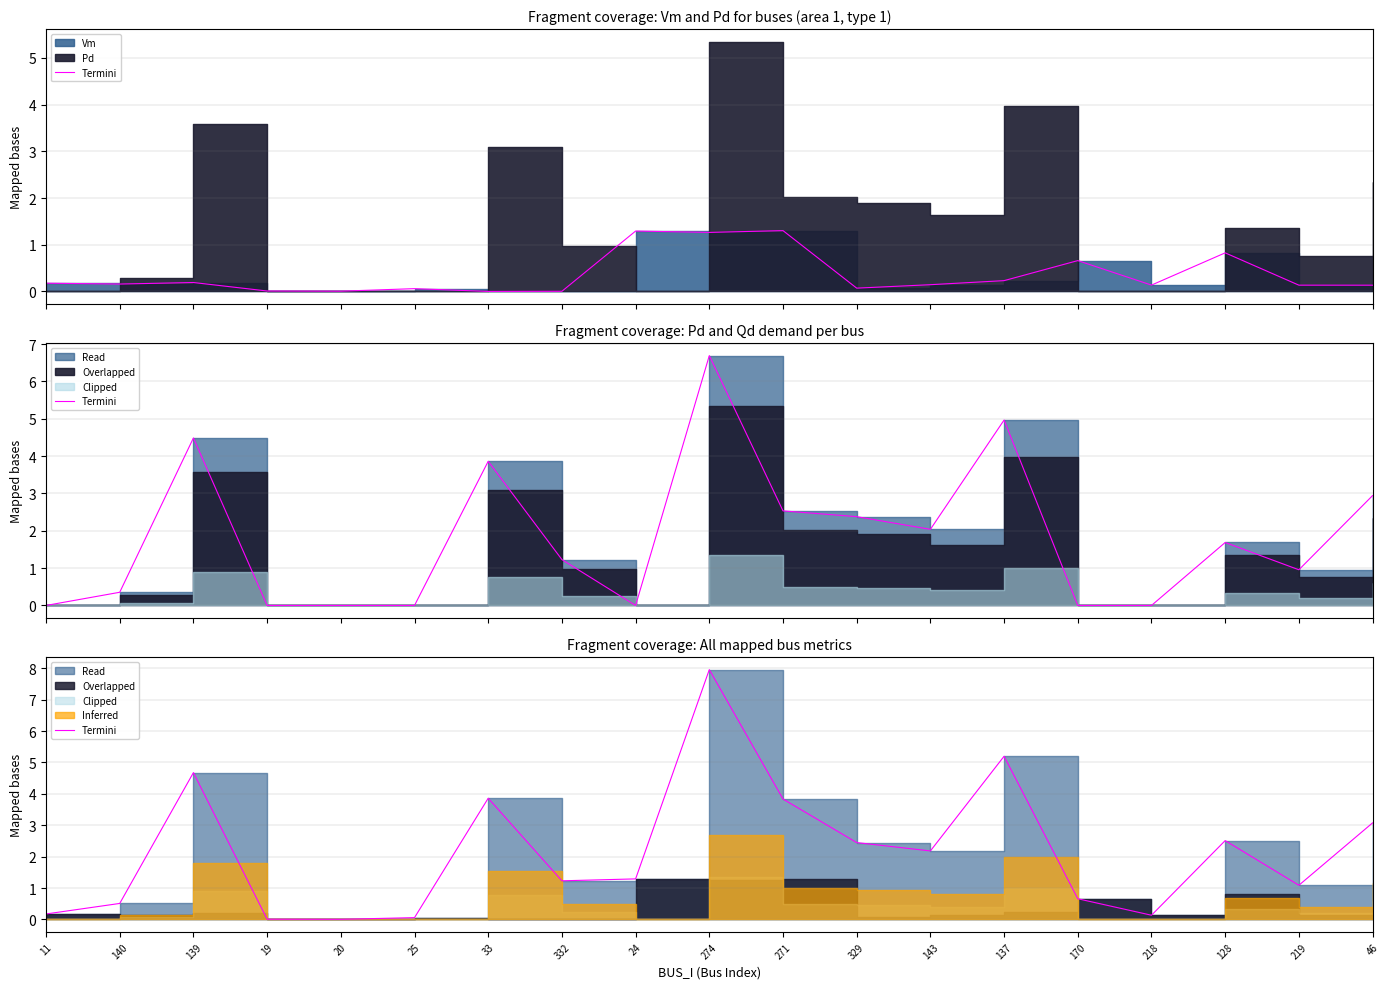

The chart shows a value of 0.5 at 140. True or false?

True